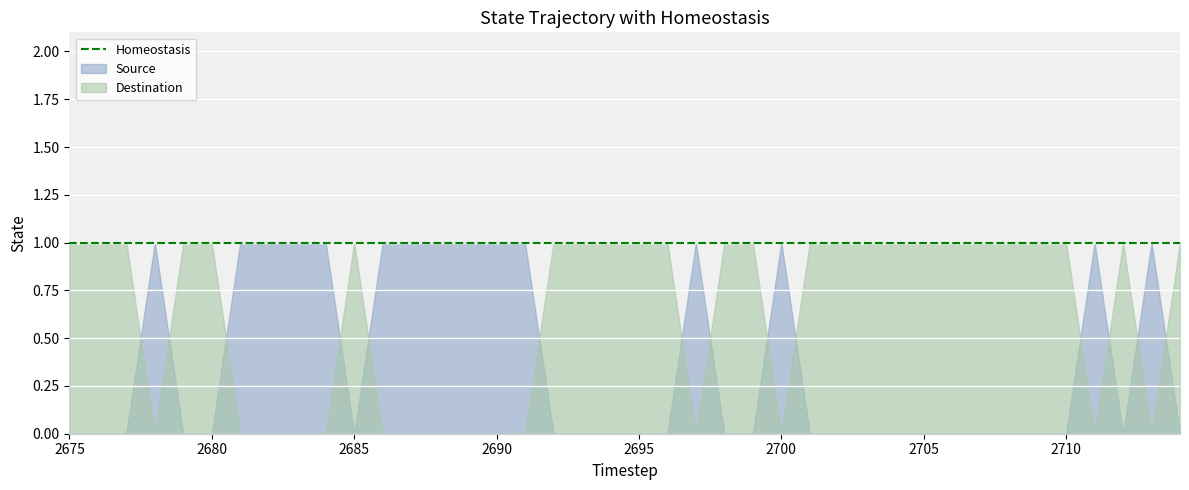

At which label does Source reach its peak?

2678